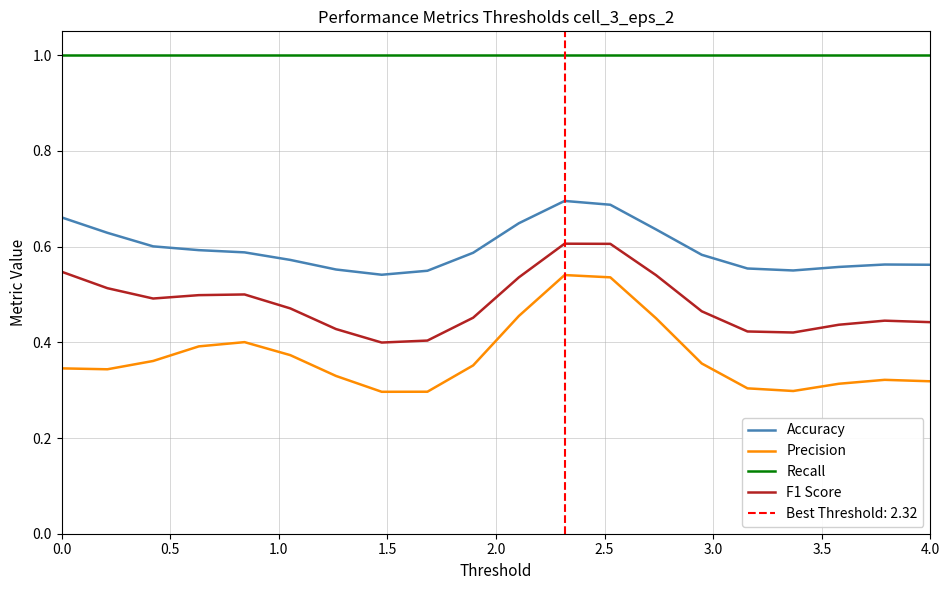

List the series in order of their overall mean, highest first.

Recall, Accuracy, F1 Score, Precision